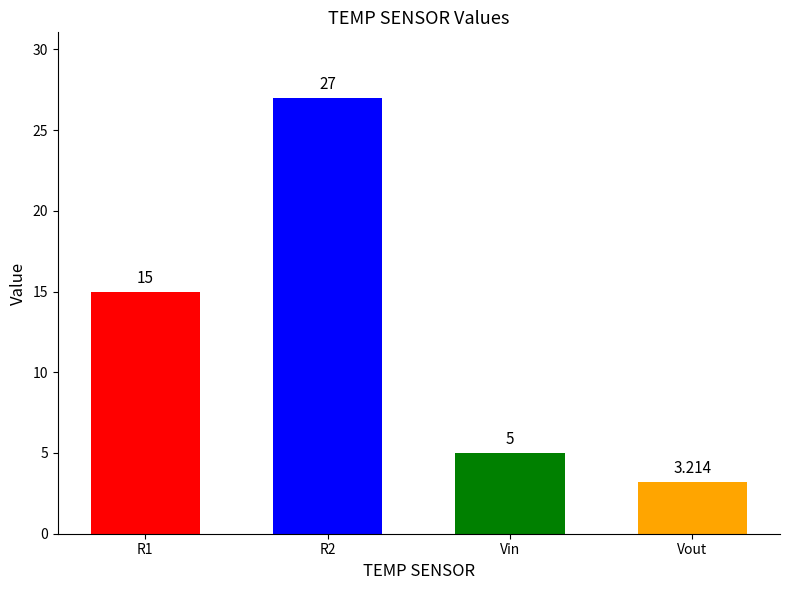

At which category does the chart reach its minimum across all series?

Vout